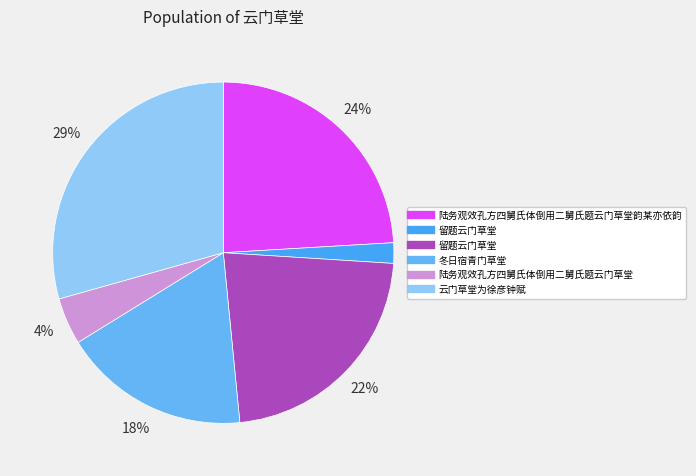

Is there a majority slice in this chart?

No